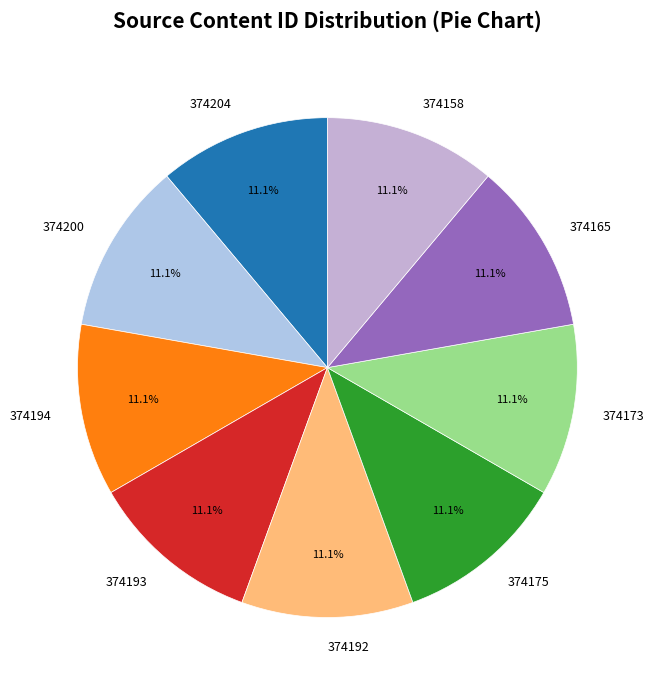

To the nearest percent, what is the average slice percentage?

11%